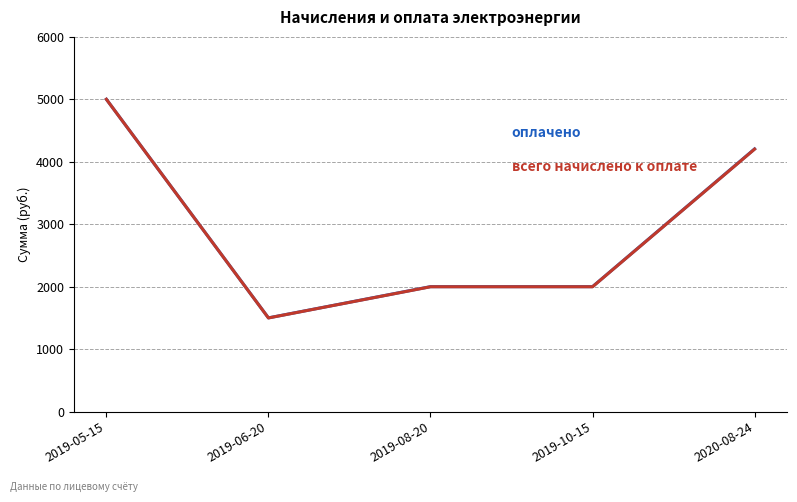

What is the greatest value displayed?

5000.0